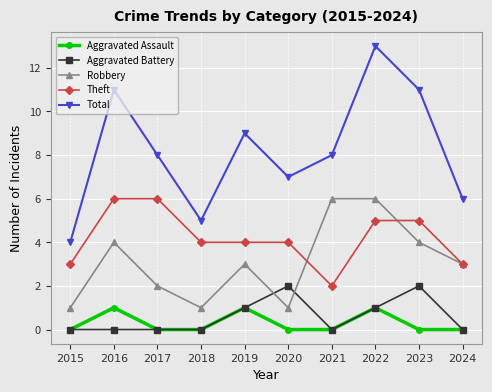

Reading left to right, what are all the values shown in this chart?

Aggravated Assault: 0	1	0	0	1	0	0	1	0	0
Aggravated Battery: 0	0	0	0	1	2	0	1	2	0
Robbery: 1	4	2	1	3	1	6	6	4	3
Theft: 3	6	6	4	4	4	2	5	5	3
Total: 4	11	8	5	9	7	8	13	11	6